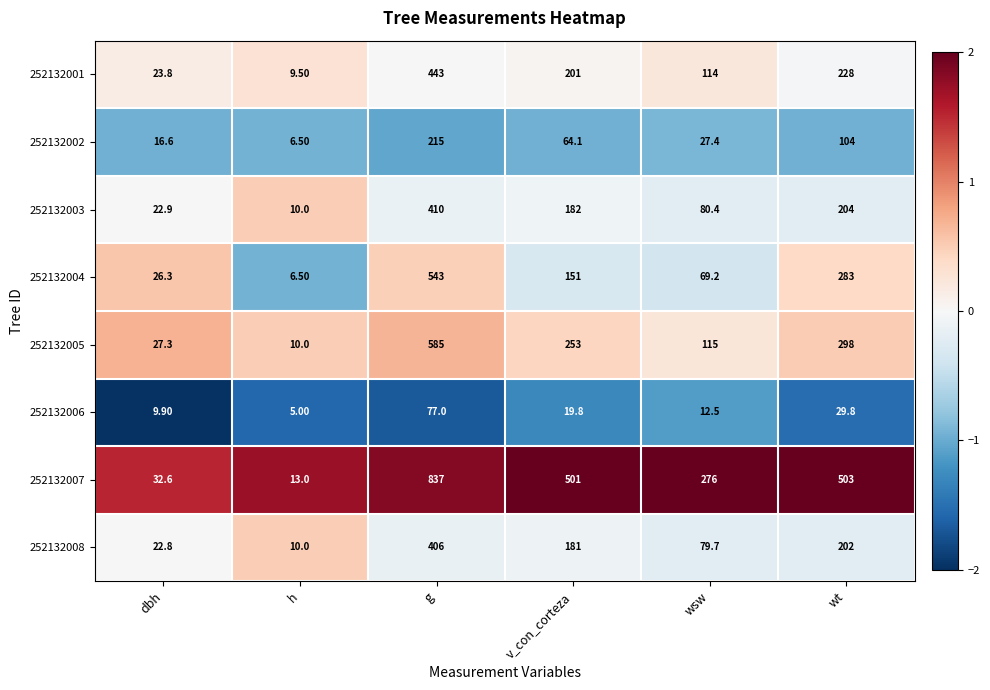

Is the value of 252132004 at dbh greater than the value of 252132001 at h?

Yes